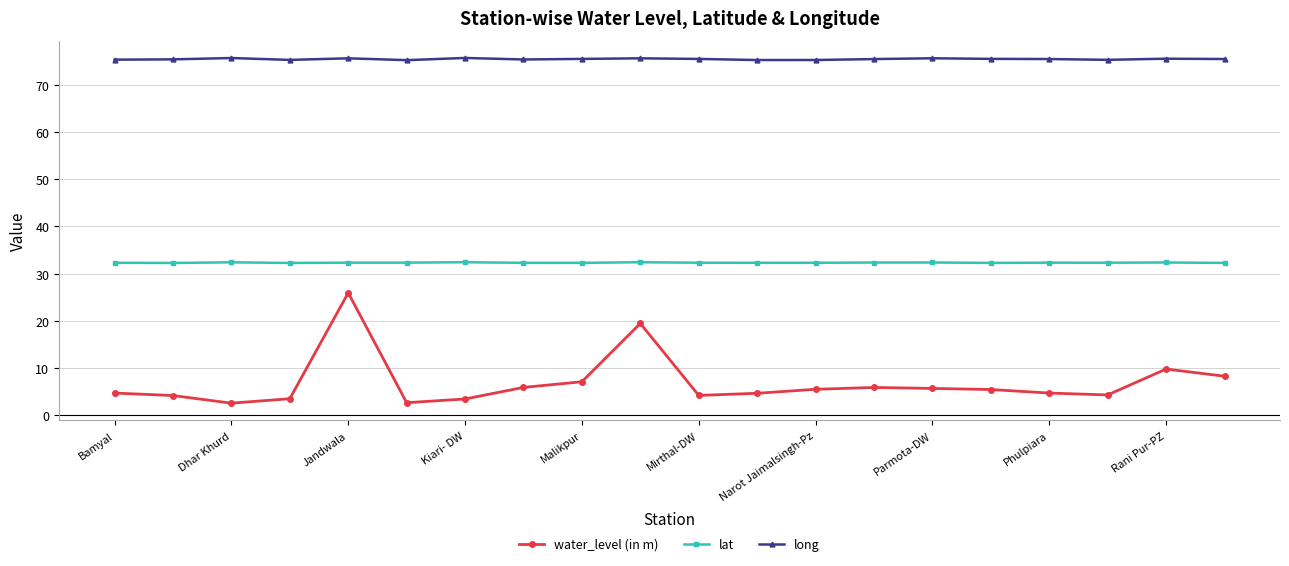

What is the value of the lat point at the 7th from the left?

32.4